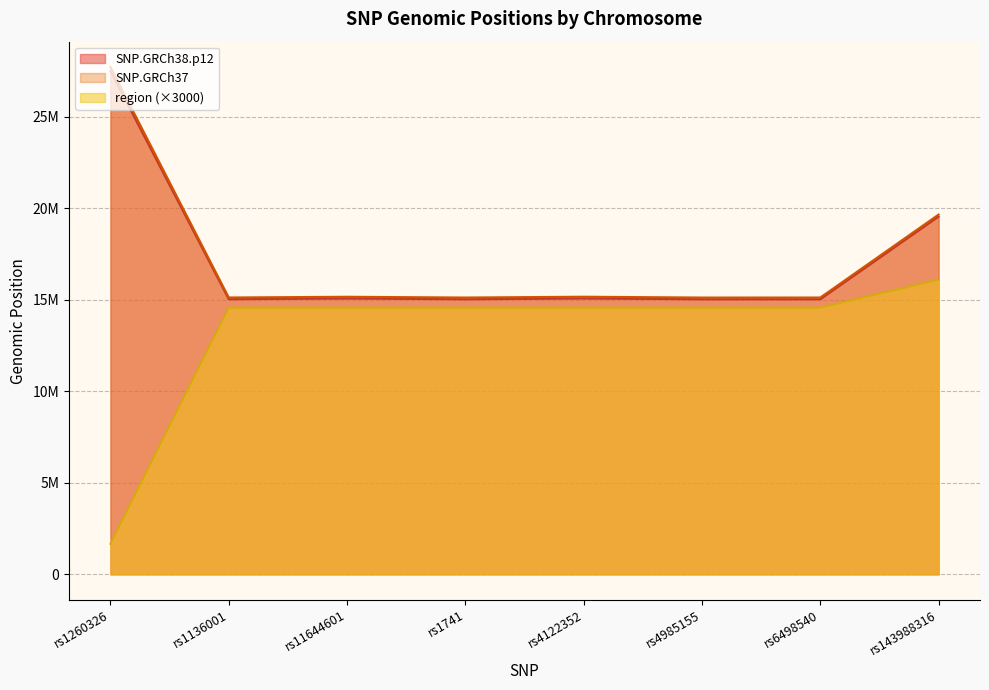

How many series are shown in this chart?

3